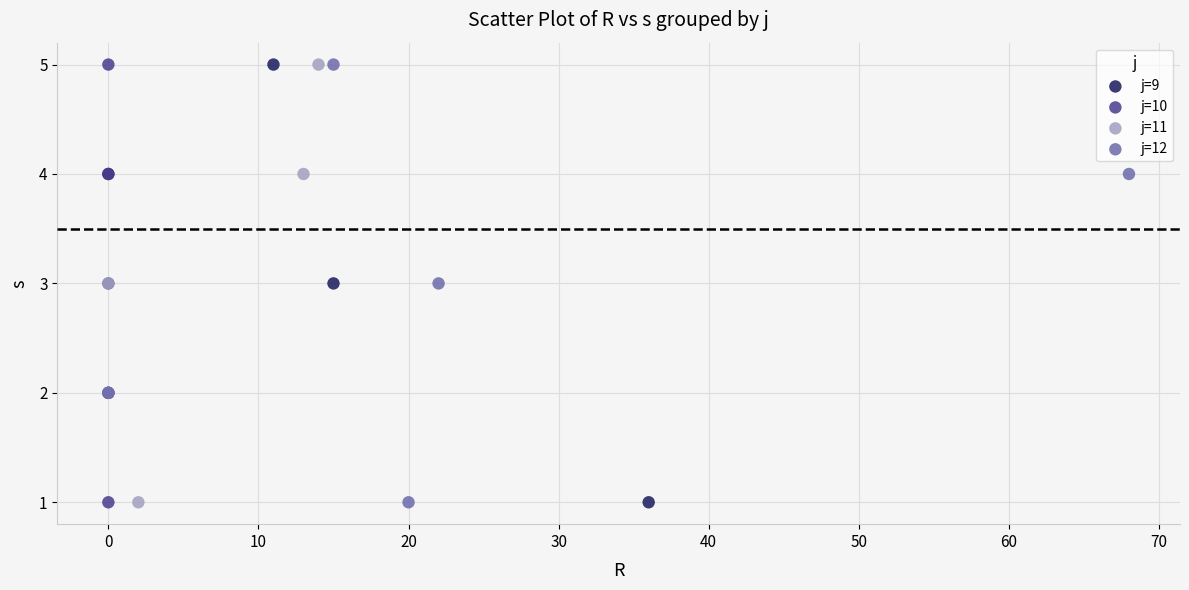

What are all the series names shown in the legend?

j=9, j=10, j=11, j=12